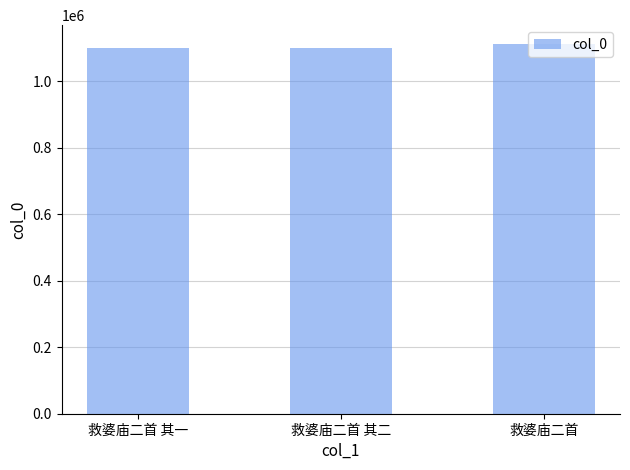

What is the ratio of the value at 救婆庙二首 其一 to the value at 救婆庙二首?

1.0